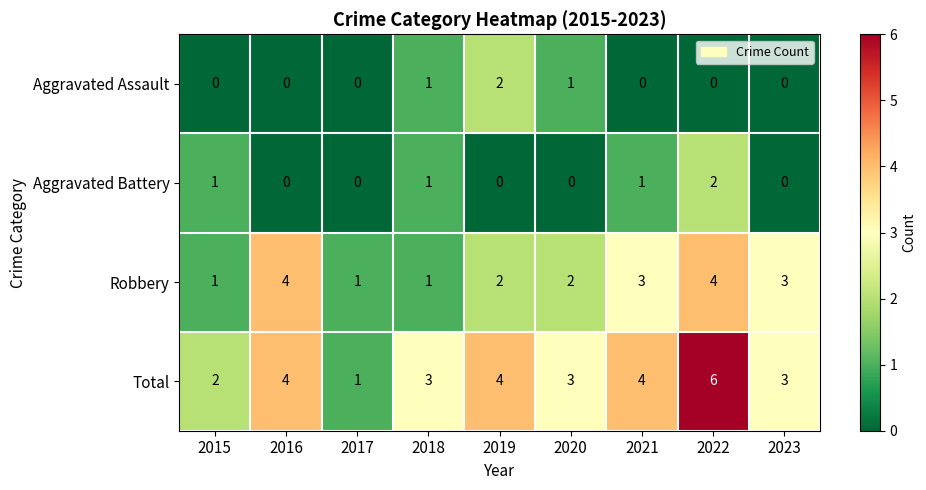

Is it true that Aggravated Battery equals 1 at 2021?

True